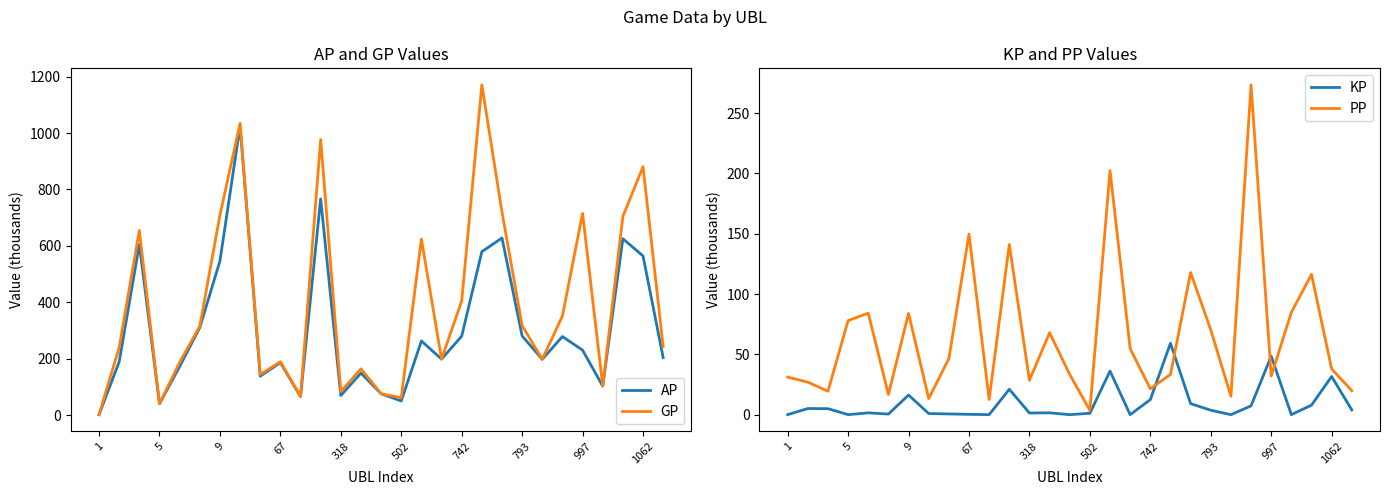

At which category does GP reach its first local valley?

5